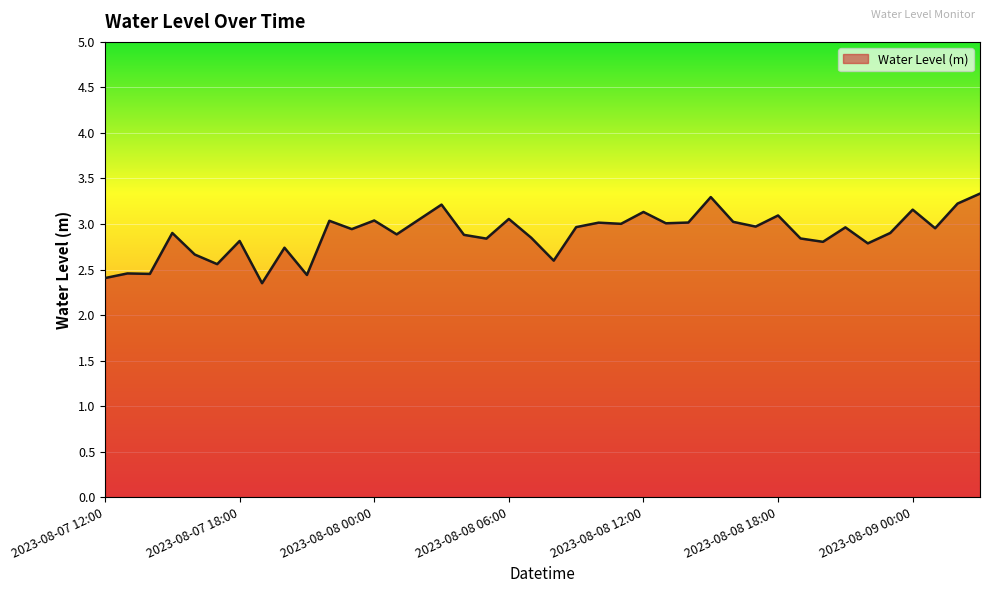

What is the smallest value displayed?

2.3